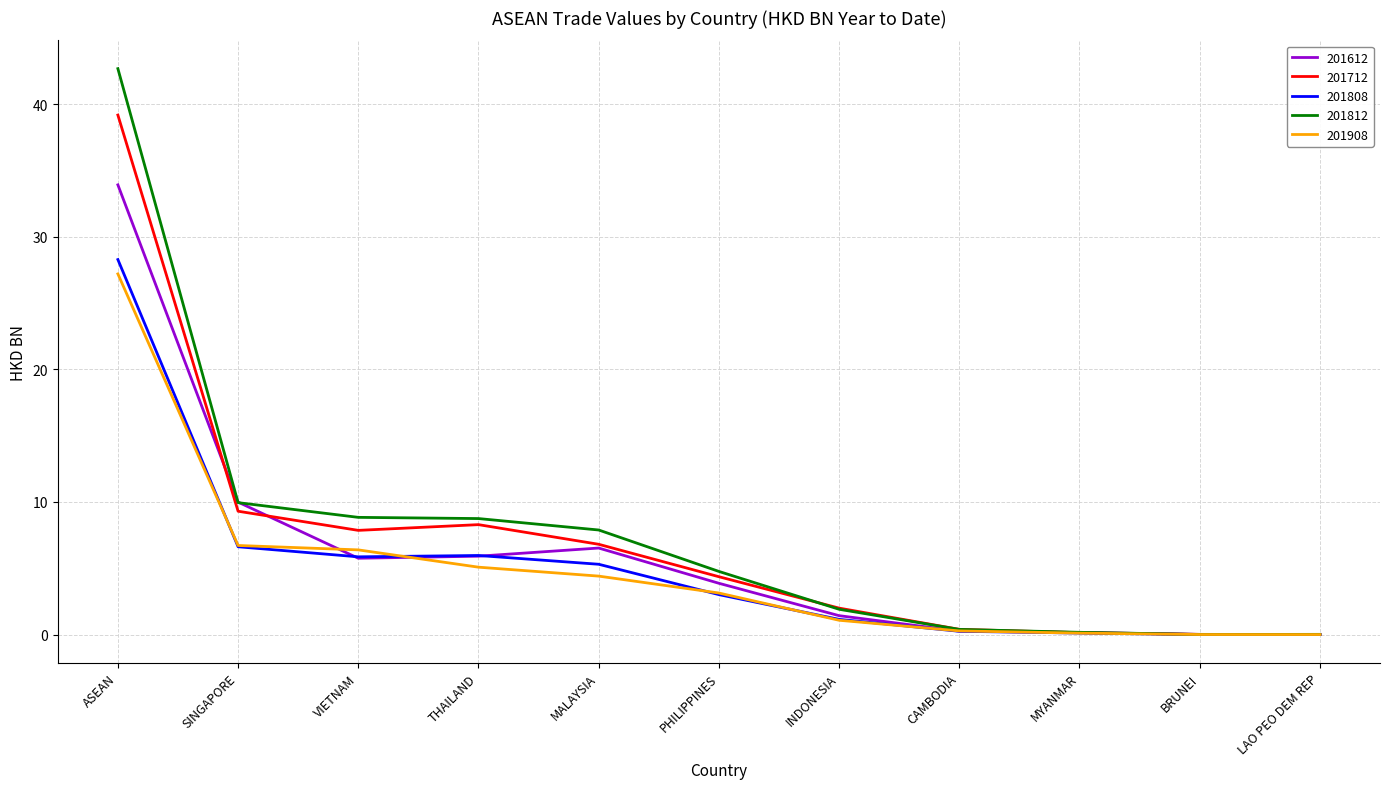

At which label is 201612 closest to 16?

SINGAPORE